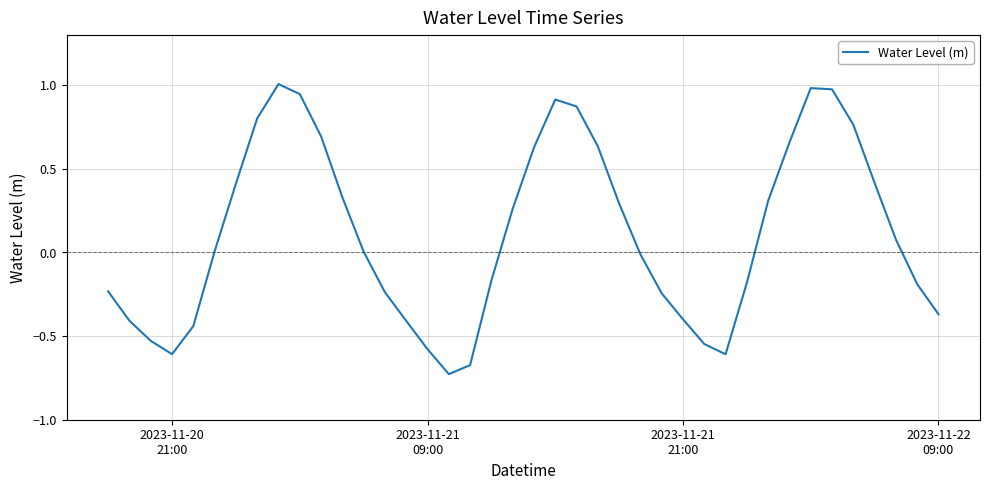

What is the difference between the maximum and minimum values?

1.7